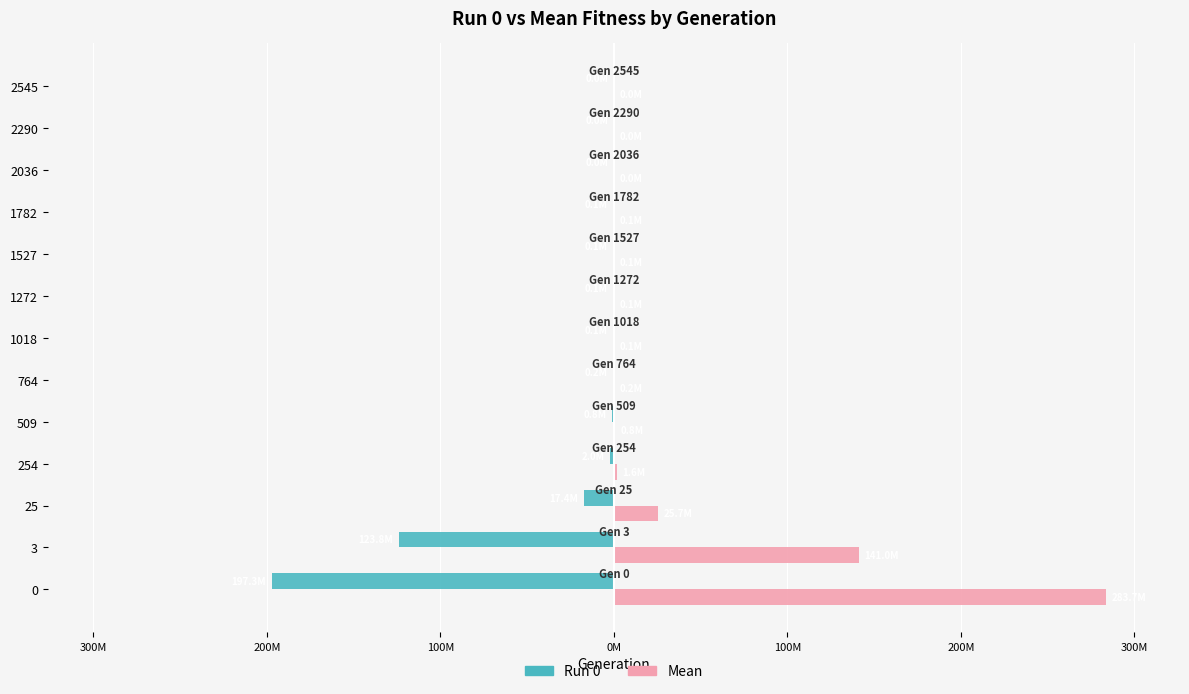

What are all the series names shown in the legend?

Run 0, Mean